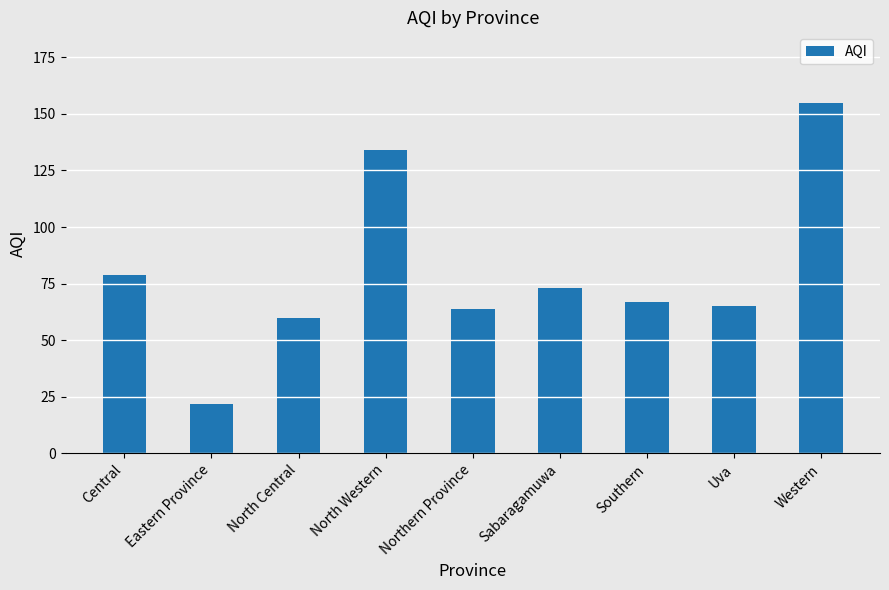

What position from the right is Northern Province?

5